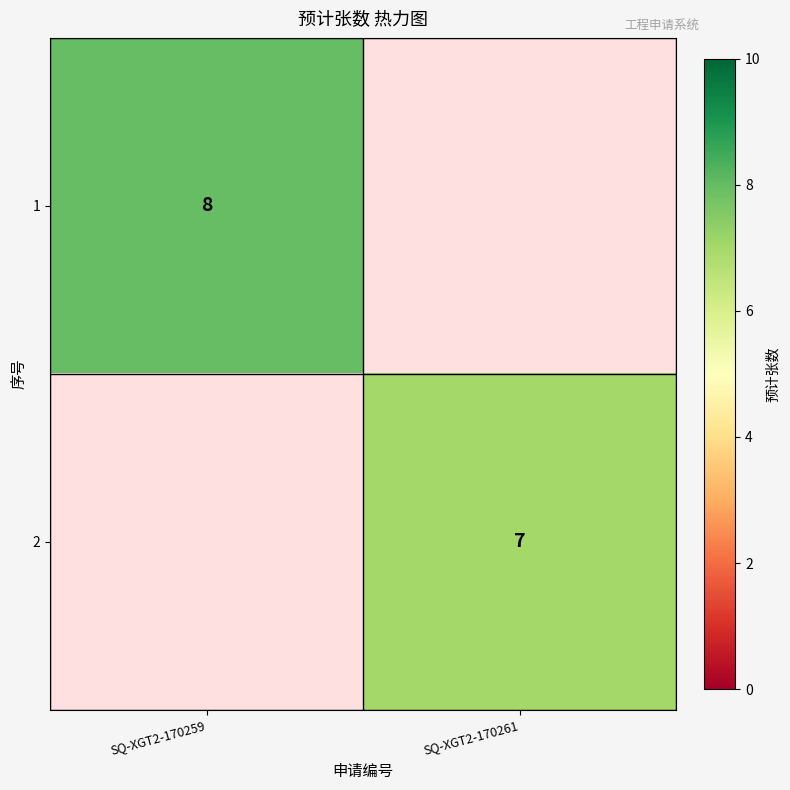

True or false: 2 has a value of 7 at SQ-XGT2-170261.

True